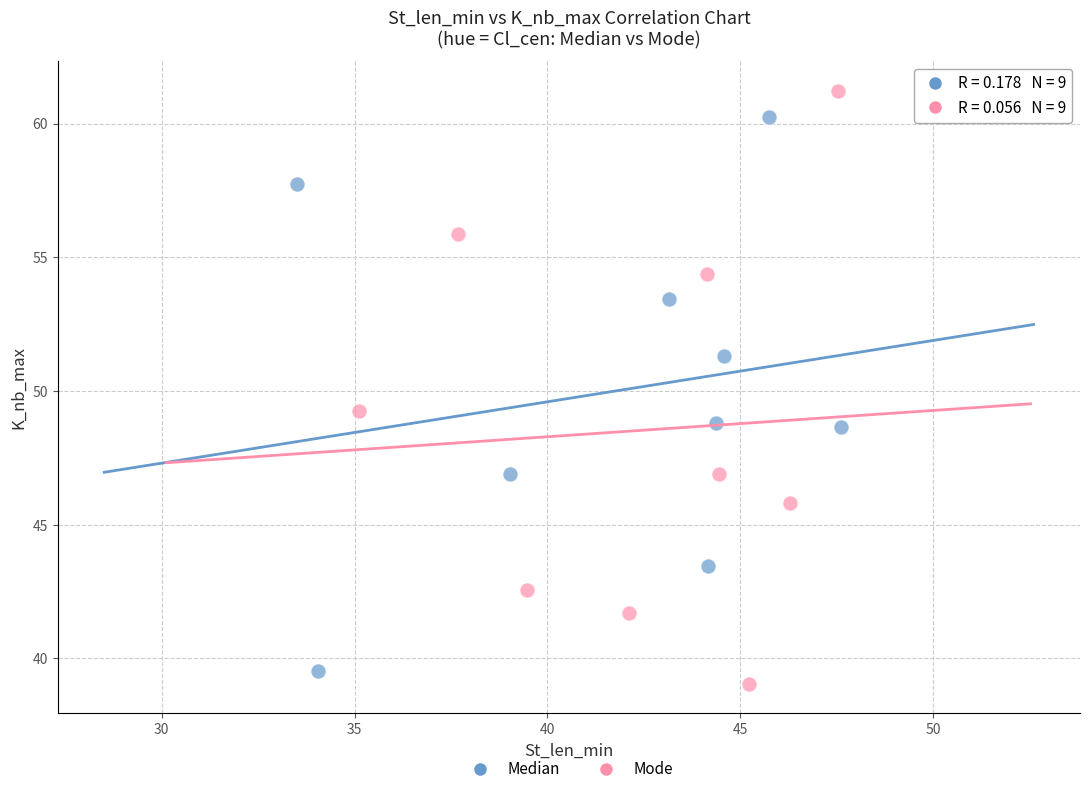

Which series contains the highest Y value?

Mode